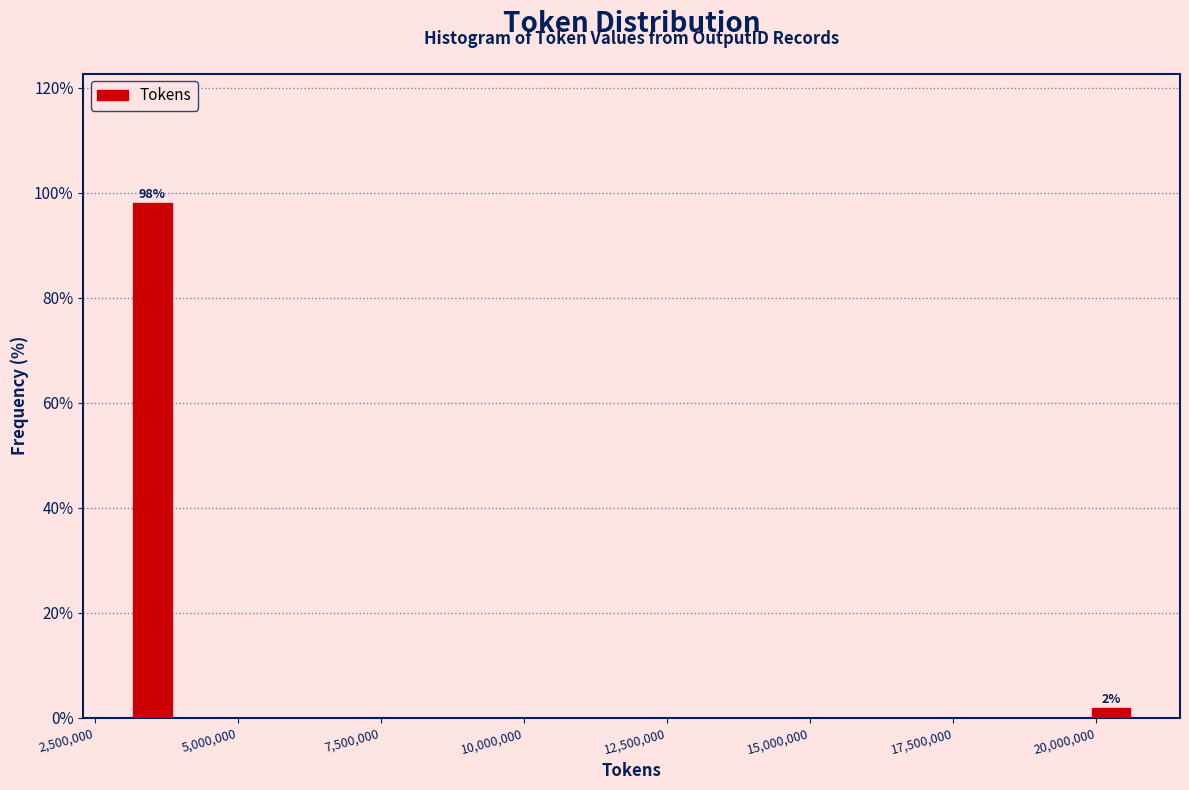

The value at 2,500,000 is 37.8. True or false?

False